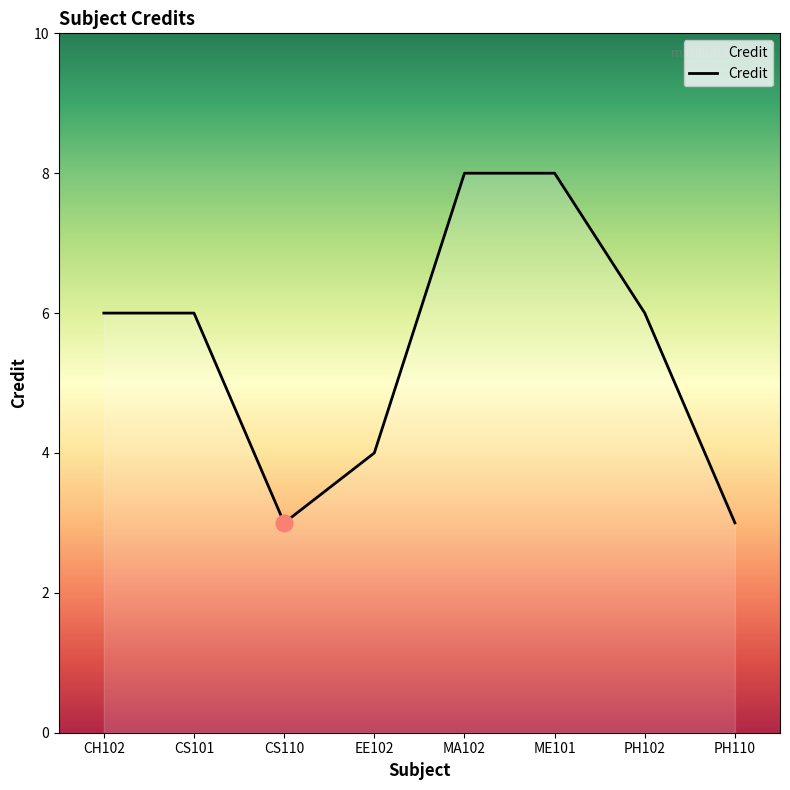

What is the smallest value displayed?

3